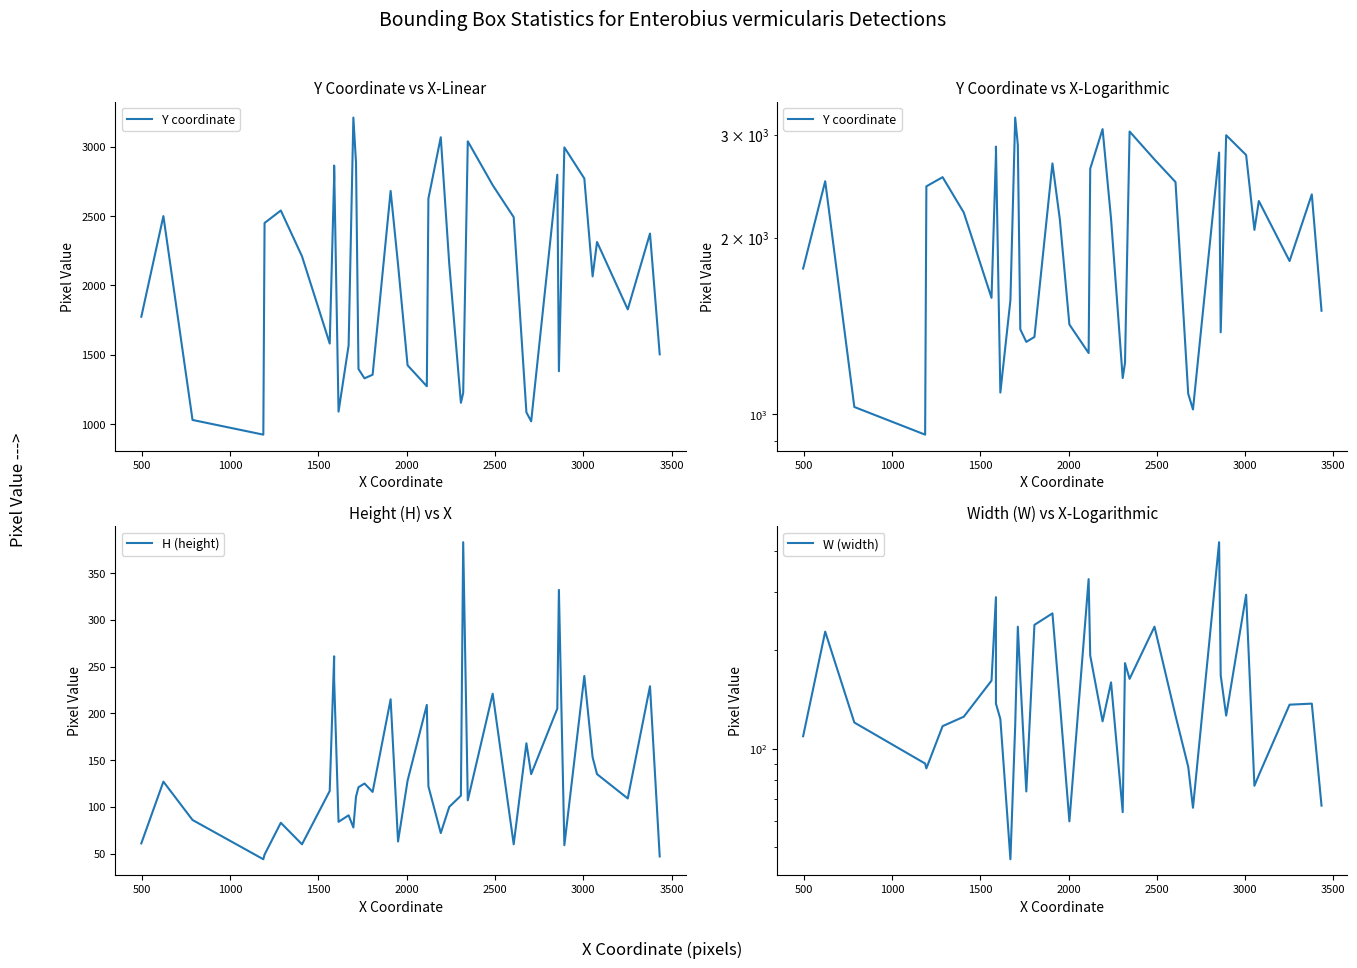

True or false: H (height) and Y coordinate cross at least once.

False